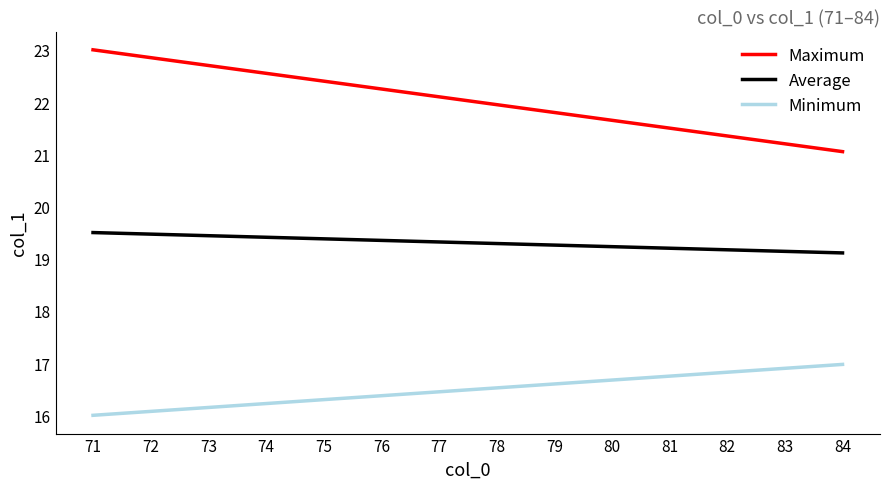

What is the sum of all Average values?

270.3